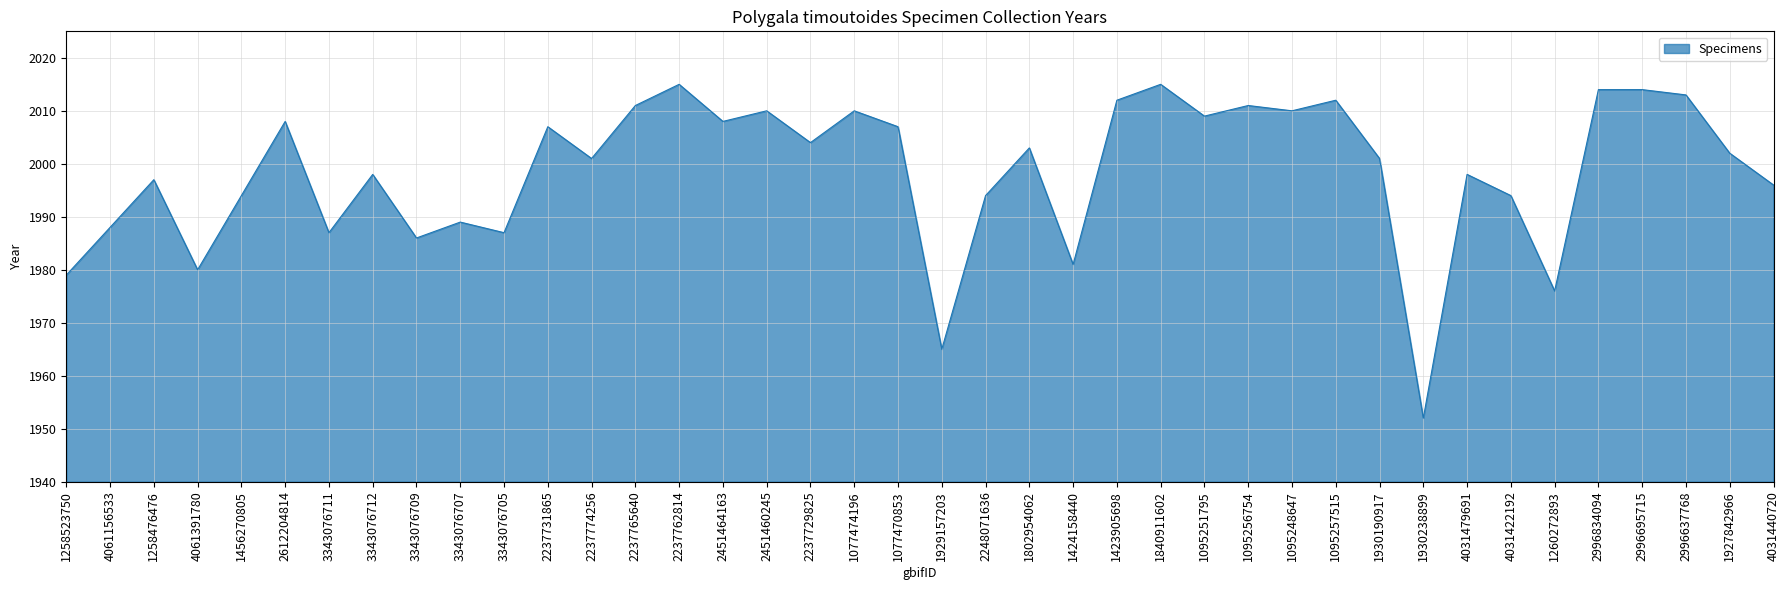

Reading right to left, list all the values displayed in this chart.

1996	2002	2013	2014	2014	1976	1994	1998	1952	2001	2012	2010	2011	2009	2015	2012	1981	2003	1994	1965	2007	2010	2004	2010	2008	2015	2011	2001	2007	1987	1989	1986	1998	1987	2008	1994	1980	1997	1988	1979